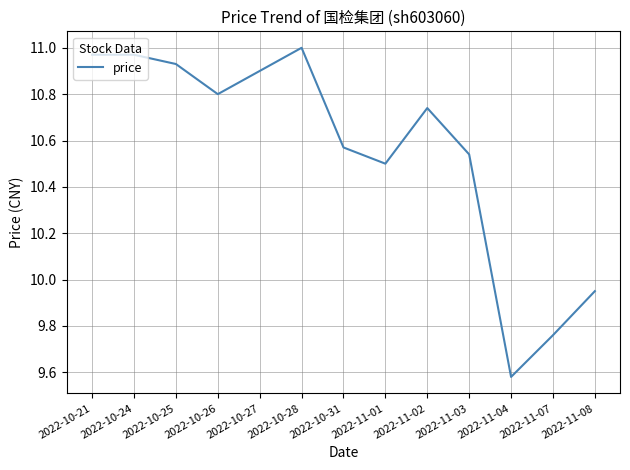

Where is the data nearest to the value 10?

2022-11-08